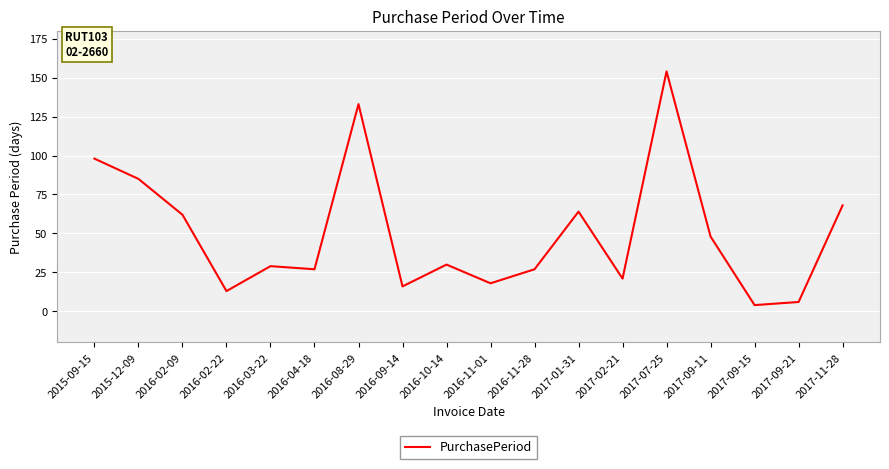

At which label does the data first exceed 30?

2015-09-15